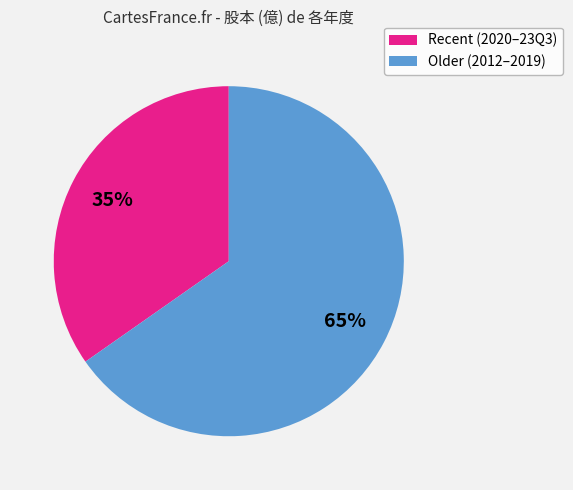

To the nearest percent, what is the average slice percentage?

50%